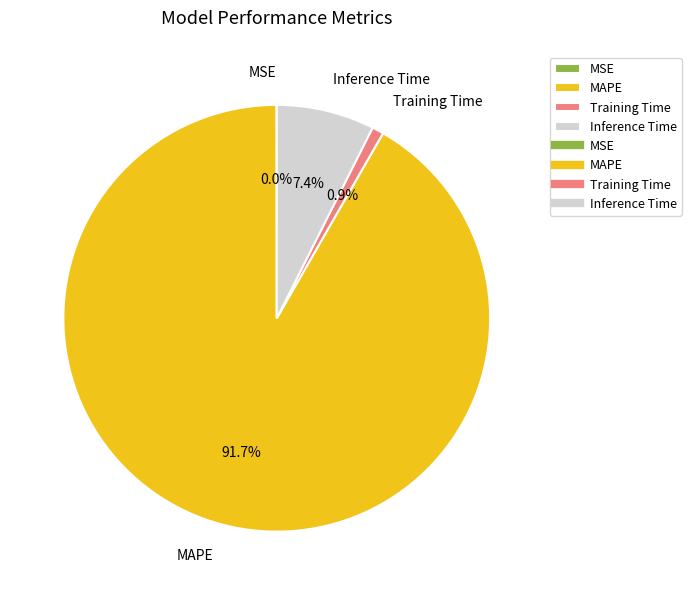

Which slice is the largest?

MAPE